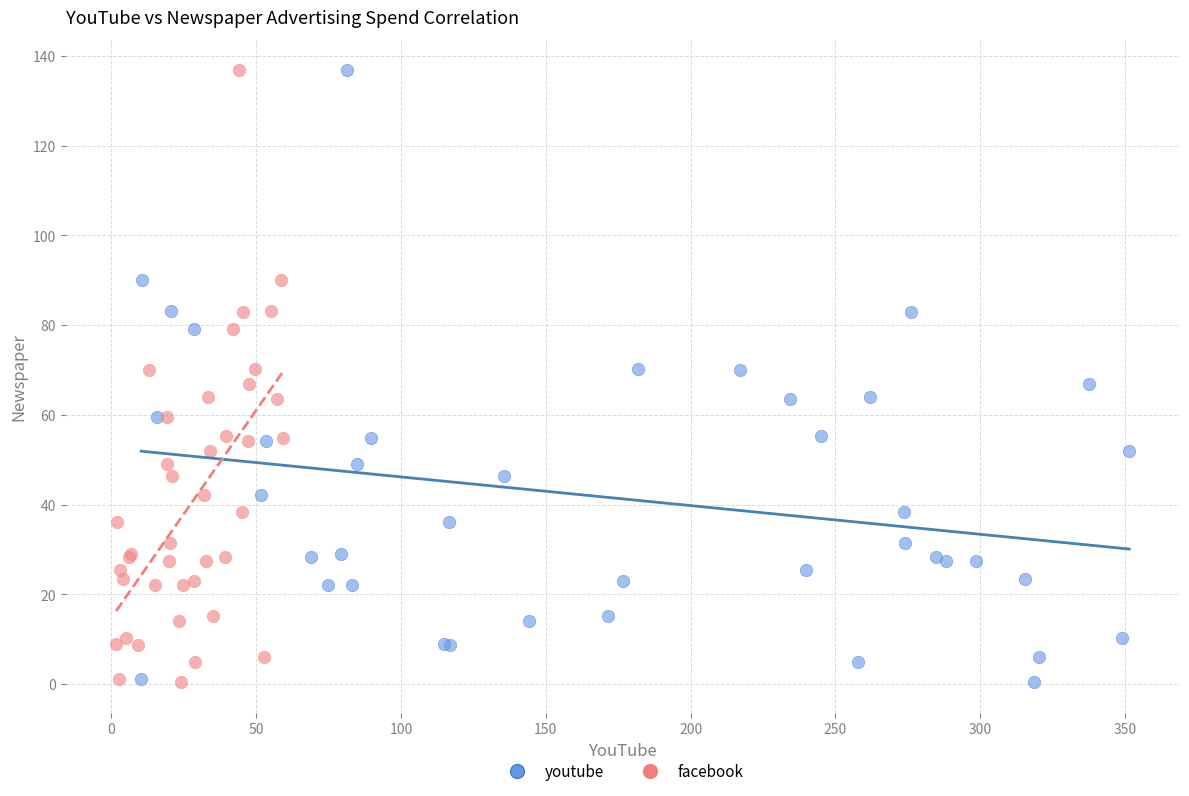

What are all the series names shown in the legend?

youtube, facebook